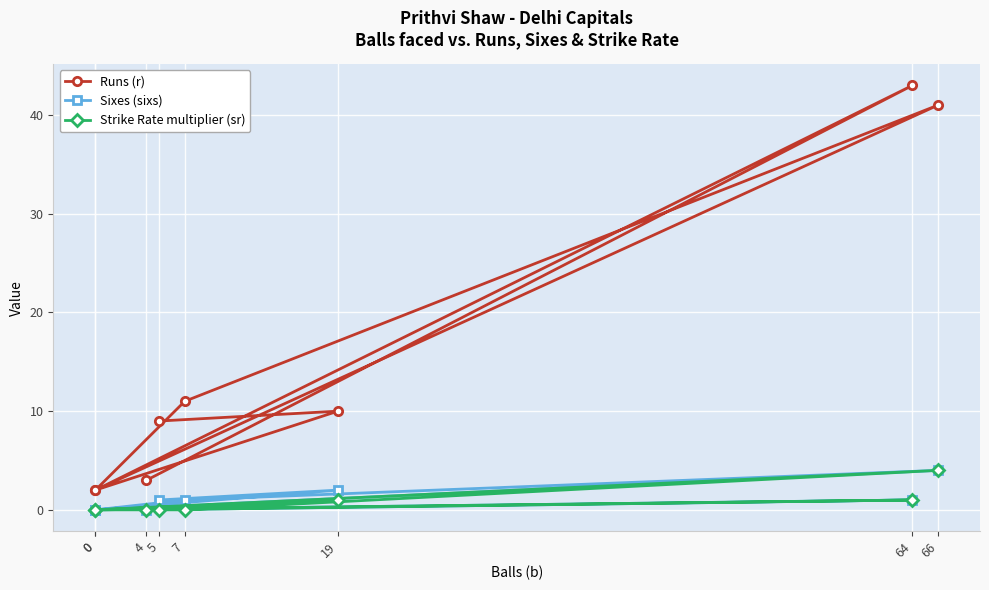

True or false: Strike Rate multiplier (sr) and Runs (r) cross at least once.

False